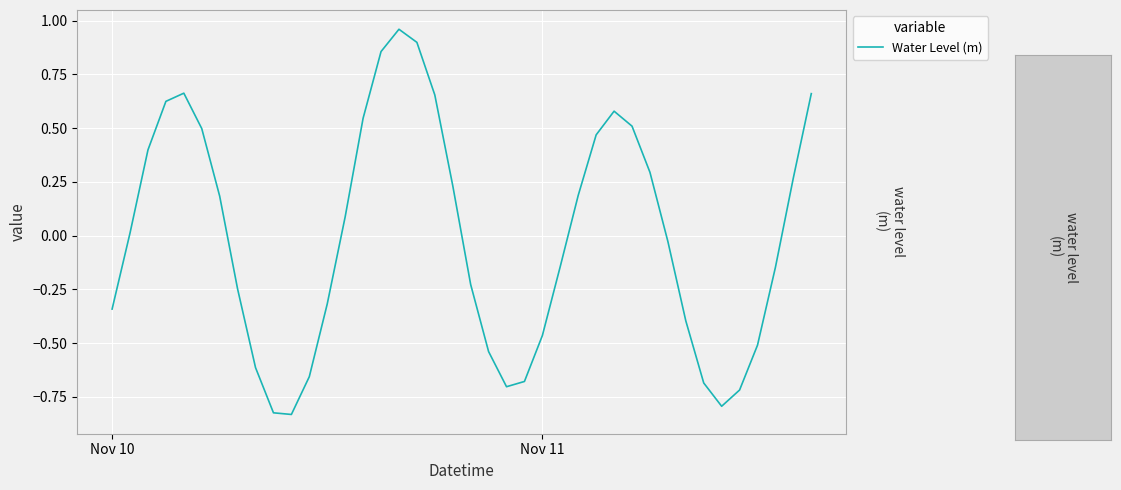

How many interior local peaks (higher than both neighbors) does the data have?

3